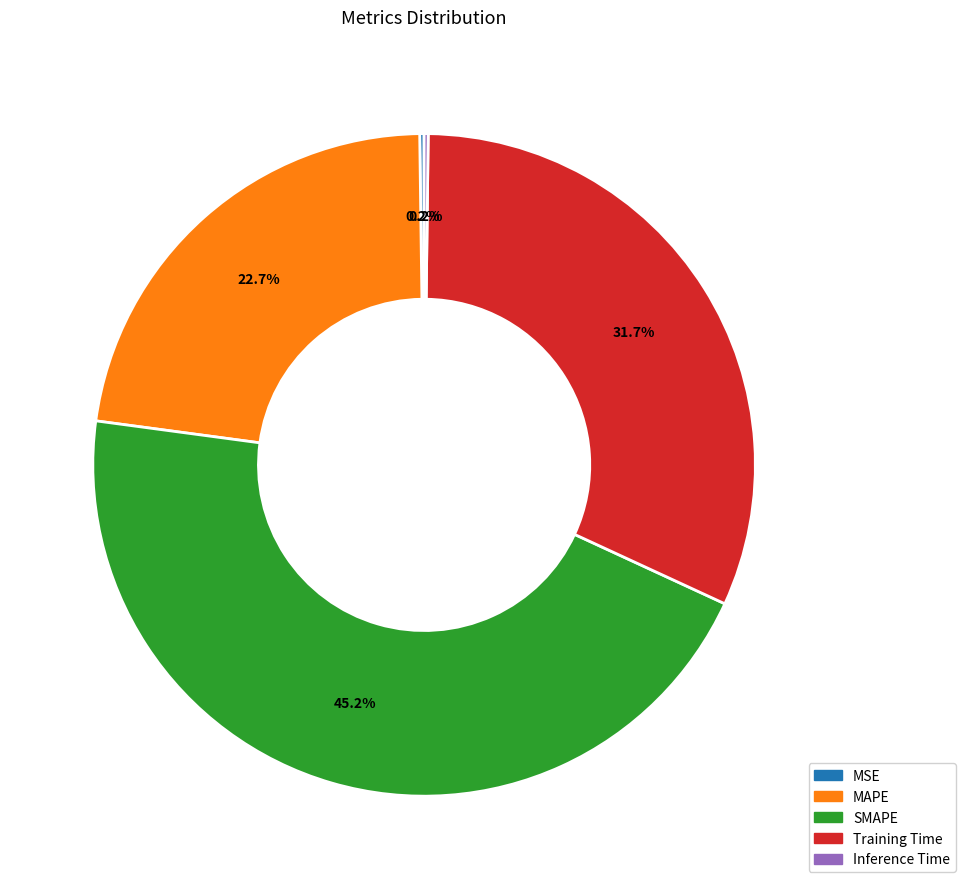

What is the largest slice in the pie chart?

SMAPE